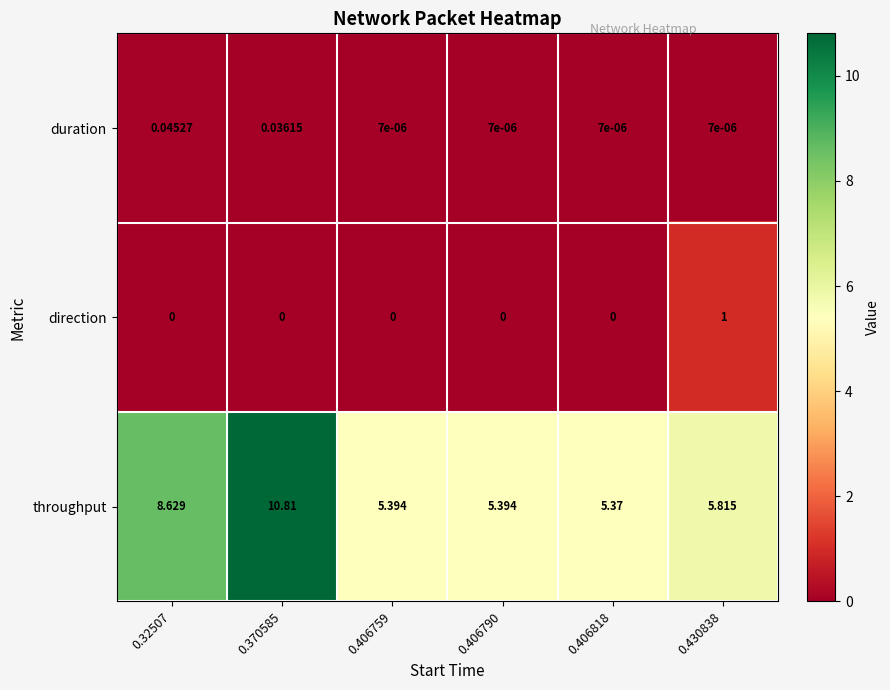

Rank the series at 0.406790 from highest to lowest value.

throughput, duration, direction